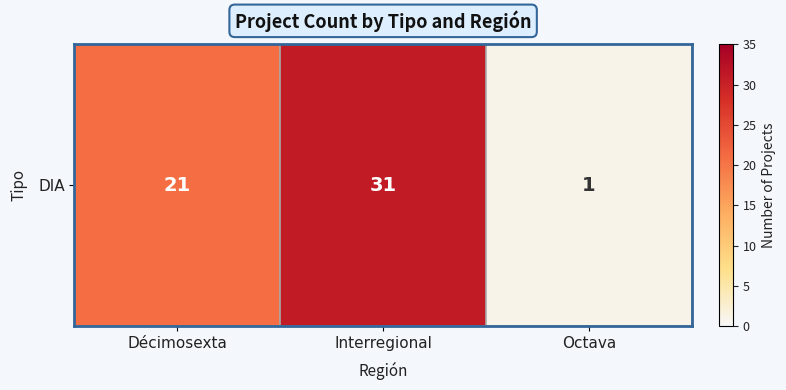

At which category does the chart reach its peak across all series?

Interregional